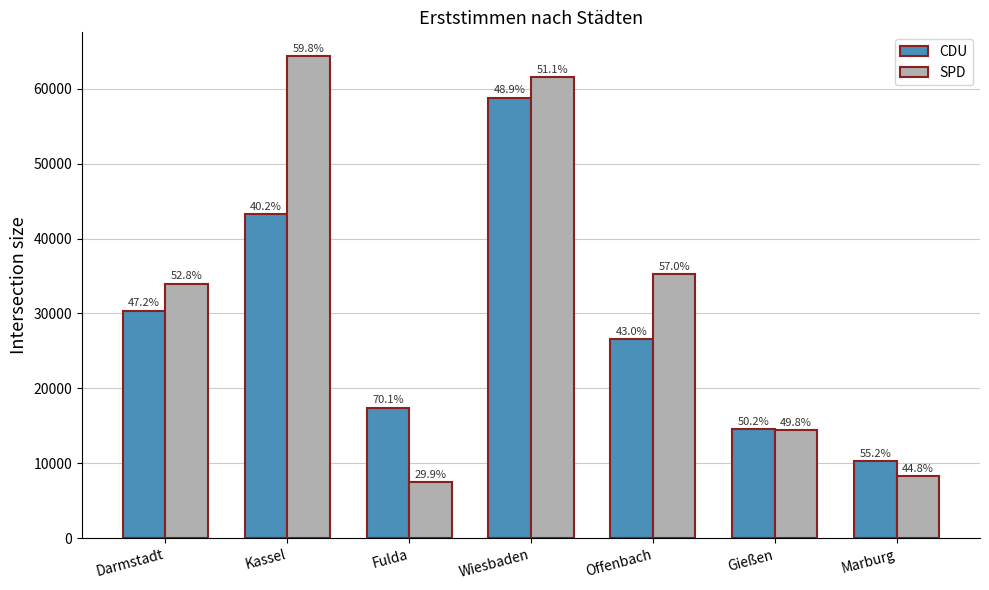

How many bars are there in total?

14